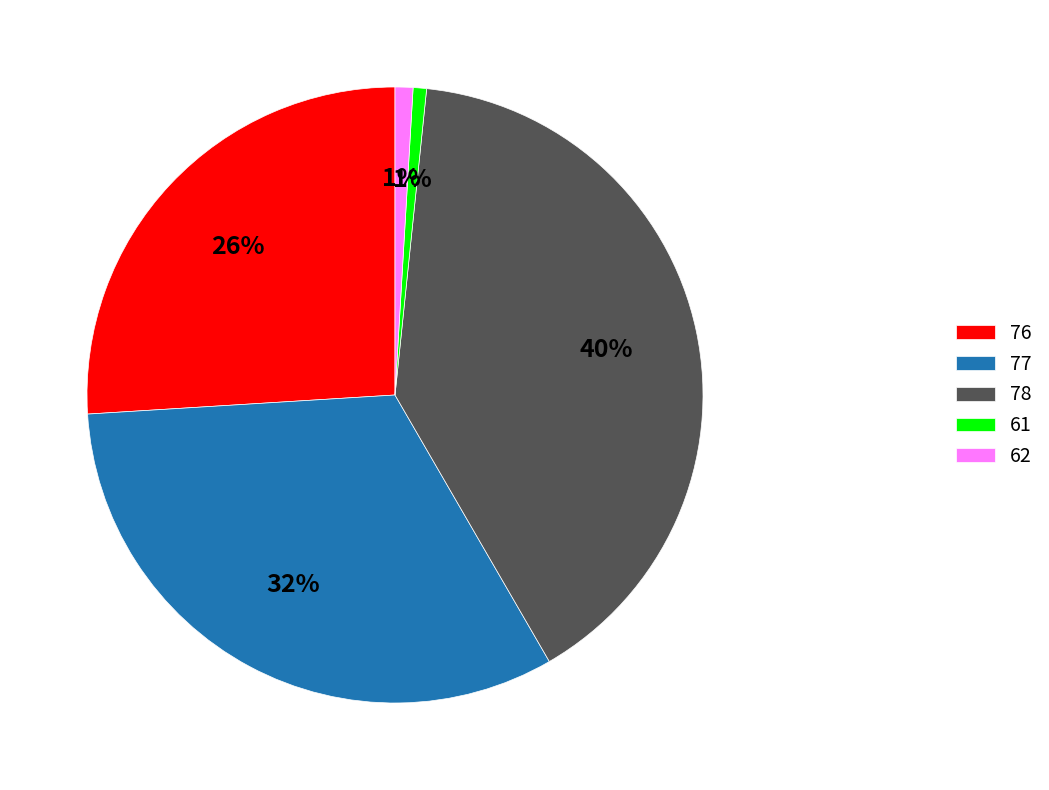

To the nearest percent, what portion does 76 represent?

26%